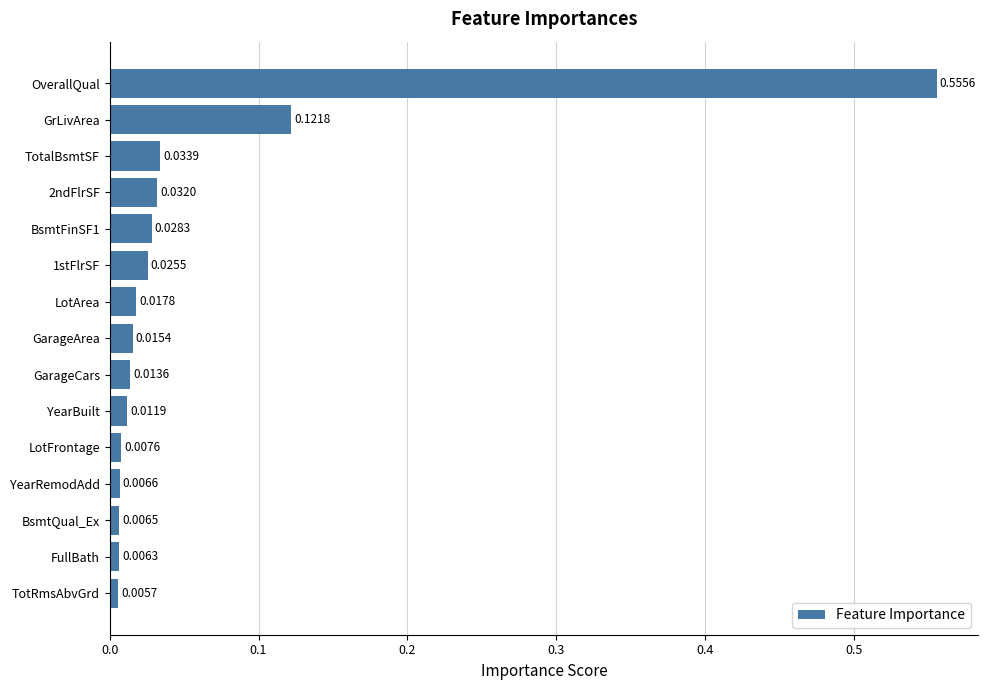

Which has a higher value, LotFrontage or BsmtQual_Ex?

LotFrontage